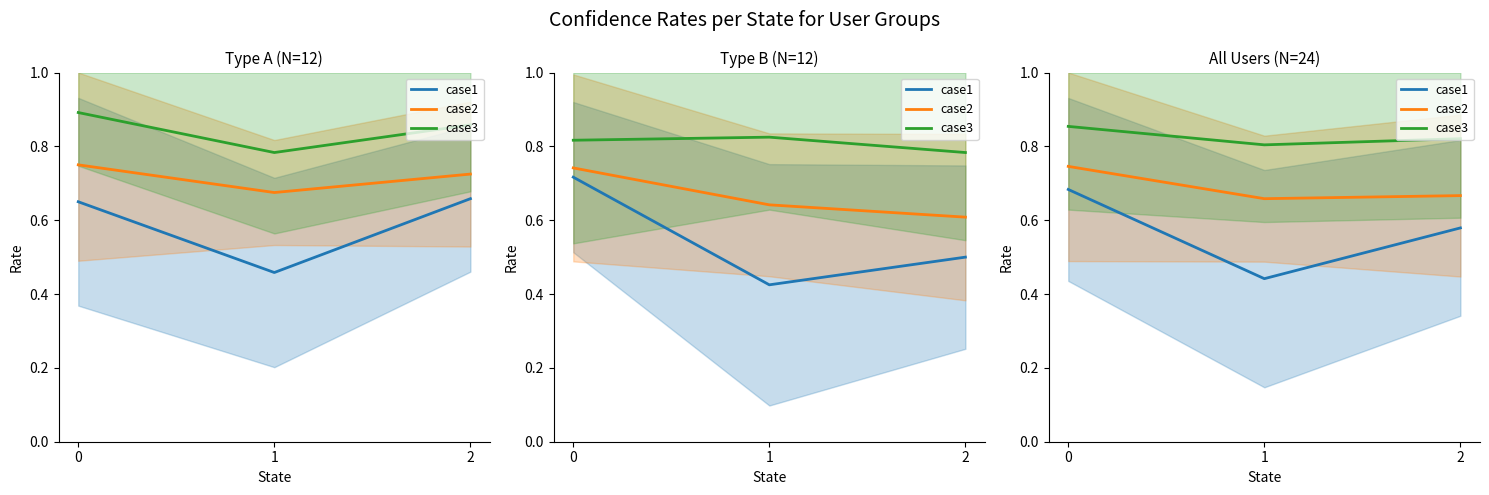

Is it true that case2 equals 0.2 at 2?

False